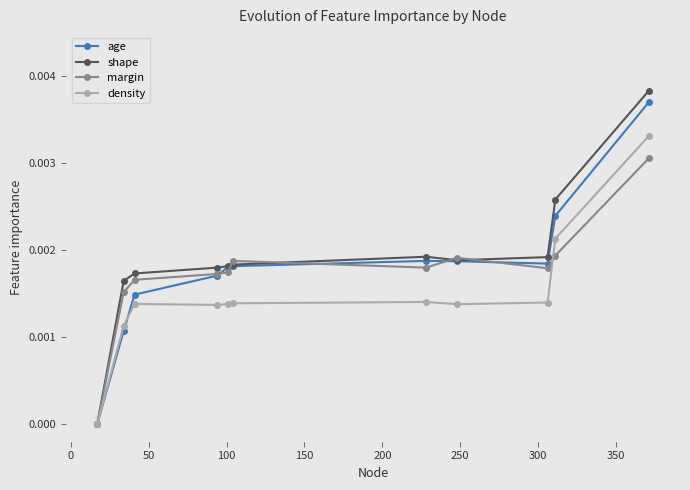

Which series has the largest range (max minus min)?

shape